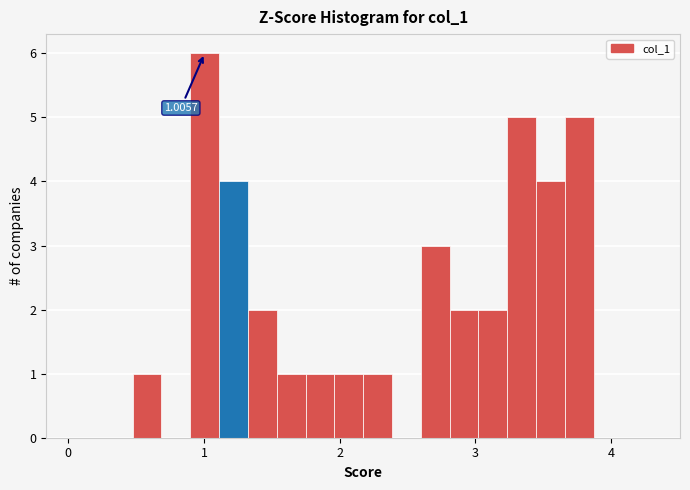

Around what value on the x-axis is the tallest bar? Give the approximate position of its centre, as read against the axis.

1.0